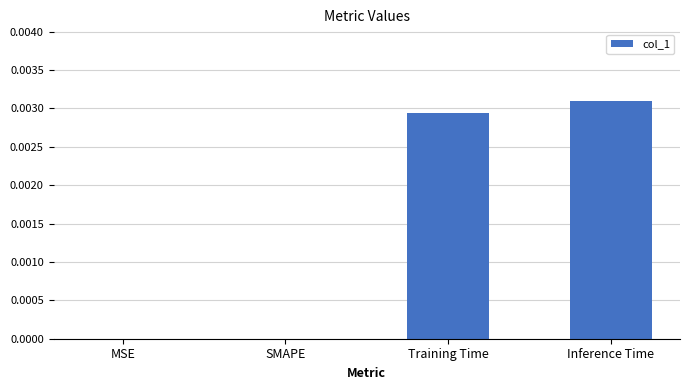

Which category has the highest value across all series?

Inference Time